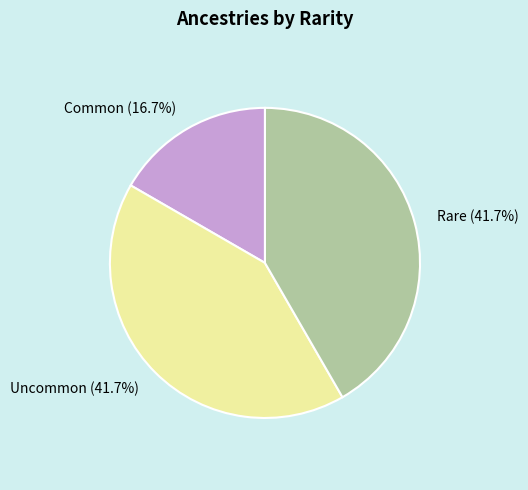

Count the number of slices in the pie.

3